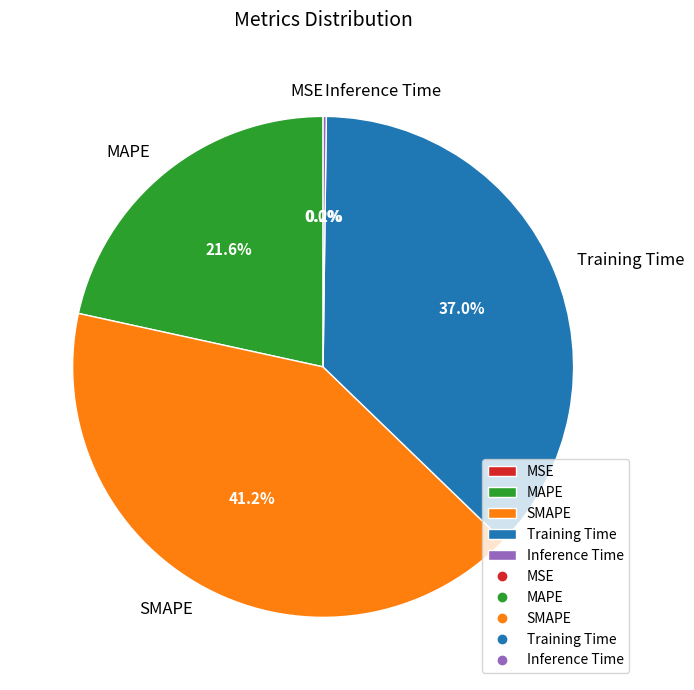

How much of the chart is everything except SMAPE?

58.8%